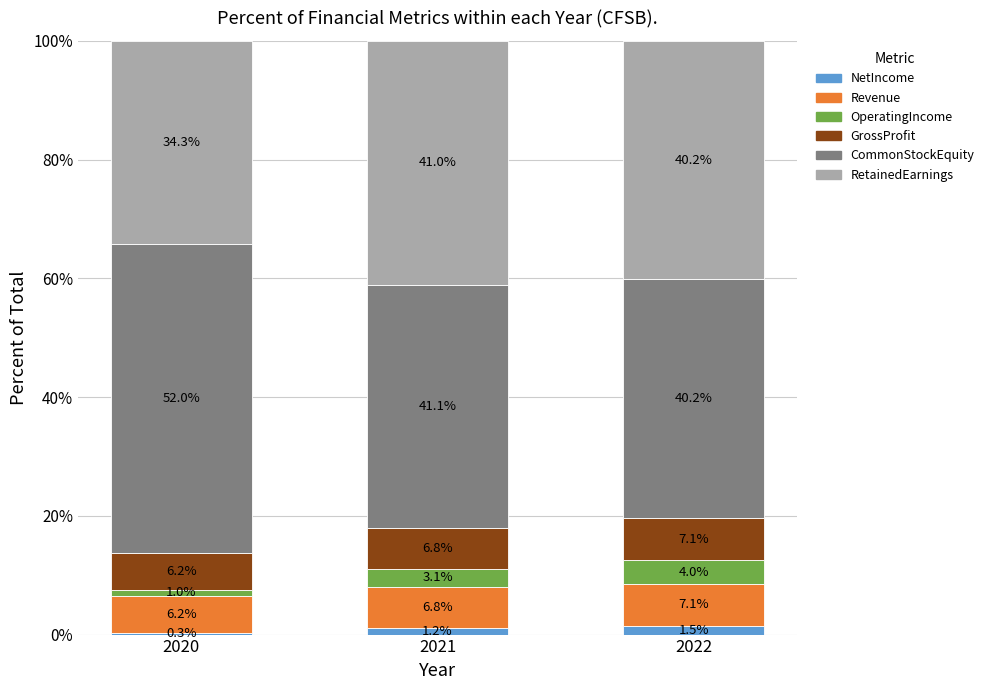

Reading right to left, what are the values for NetIncome?

1.5	1.2	0.3